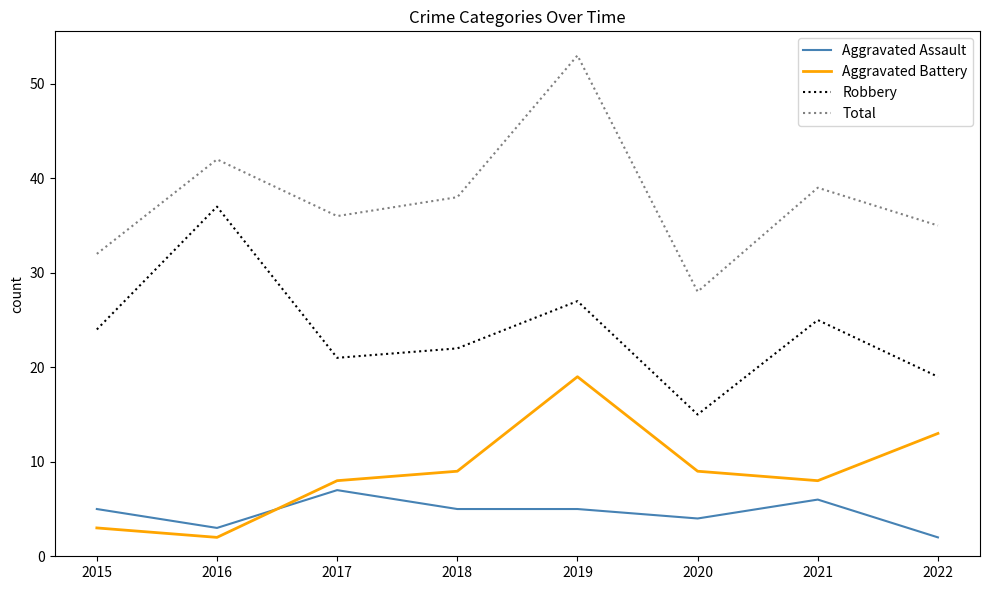

The value of Aggravated Battery at 2017 is 11. True or false?

False